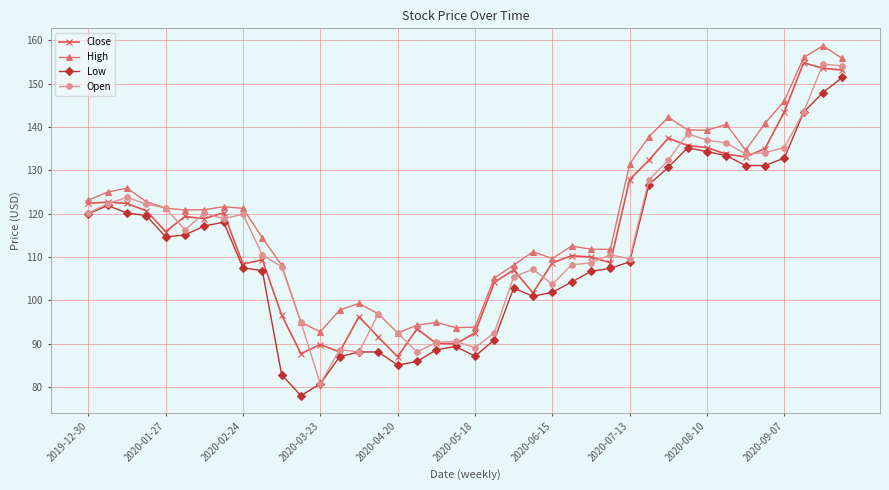

True or false: Close has more than 0 interior local peaks.

True